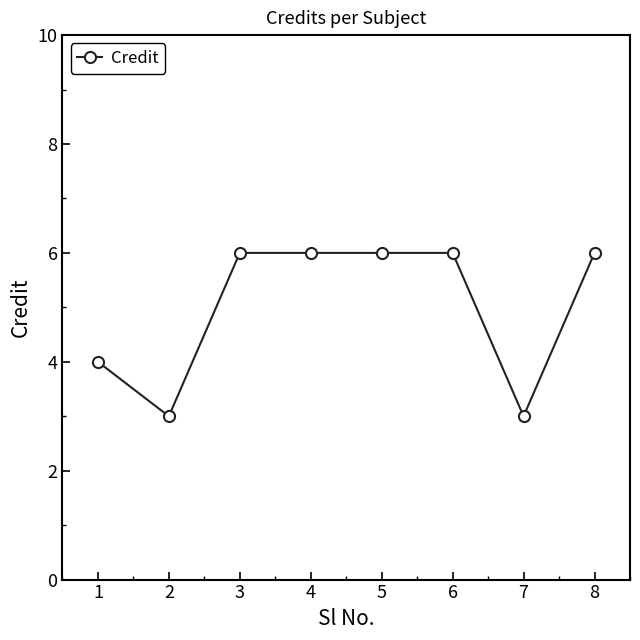

Count the values in the range 4 to 6.

6